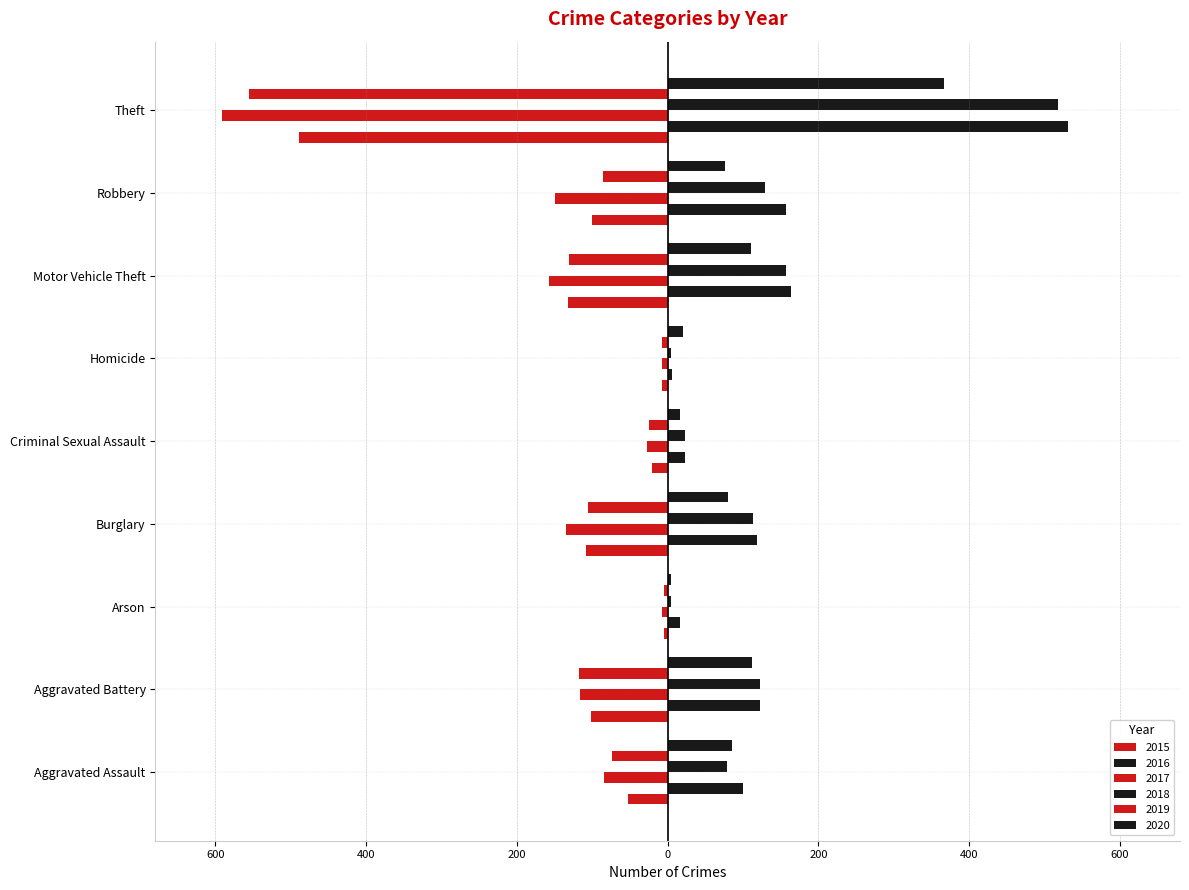

How many categories are shown in the chart?

9